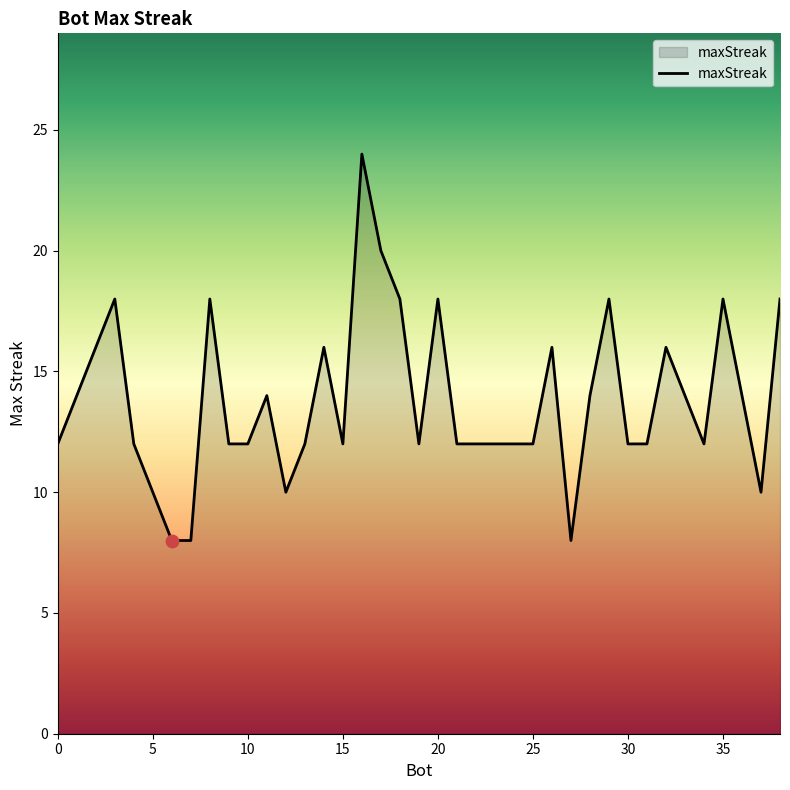

What is the difference between the maximum and minimum values?

16